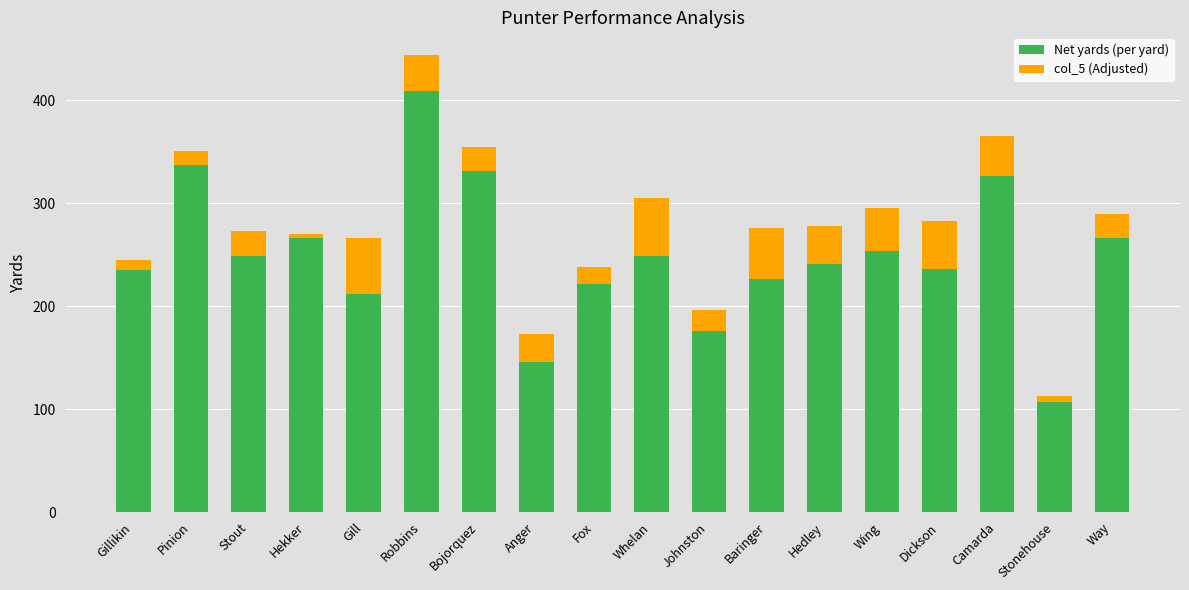

At which category is the sum across all series the highest?

Robbins